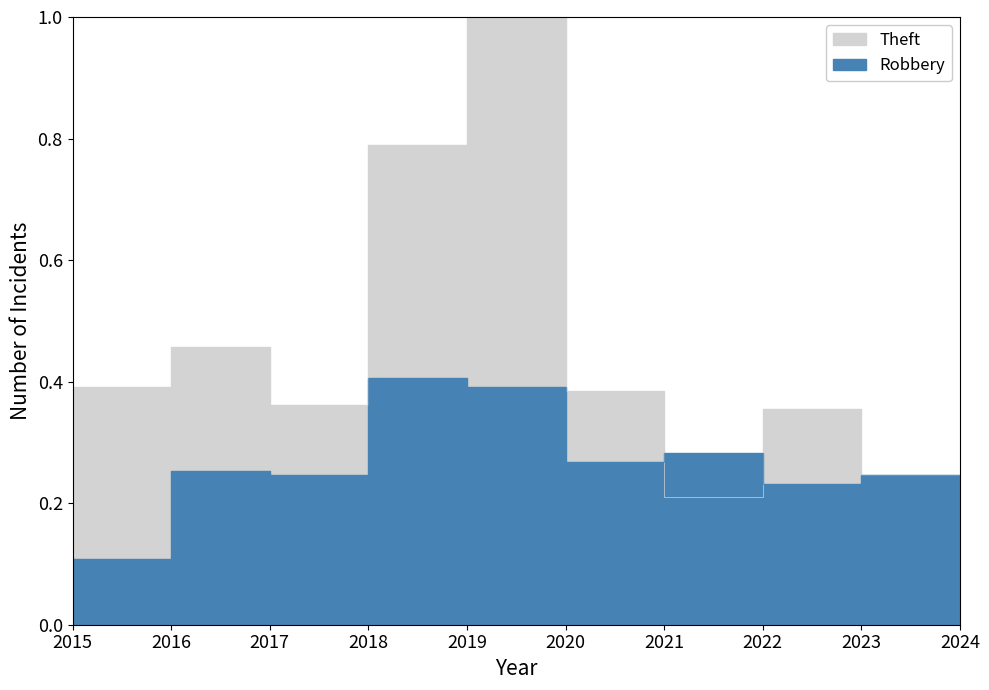

What is the difference between the maximum and second lowest values in the Robbery series?

0.2